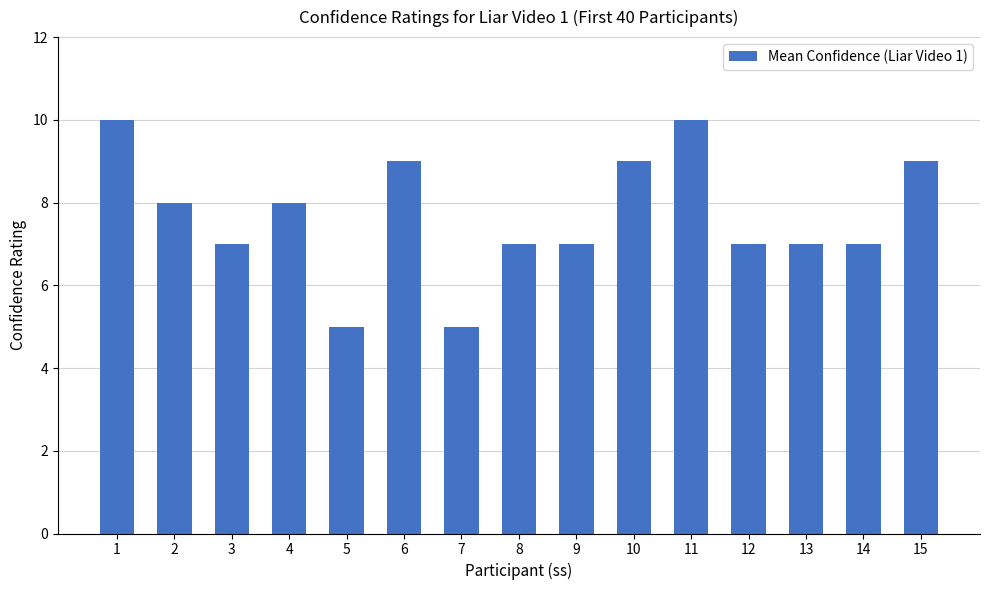

How many categories are shown in the chart?

15